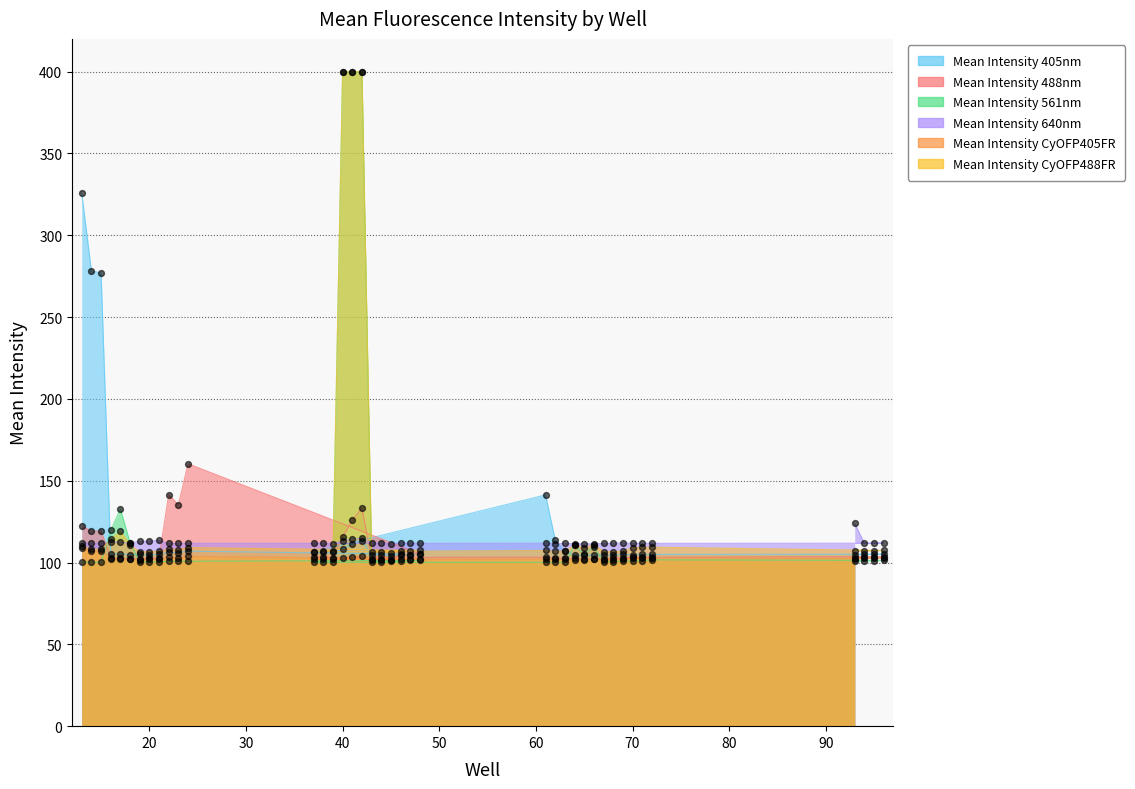

Which series reaches the minimum Y coordinate?

Mean Intensity CyOFP405FR